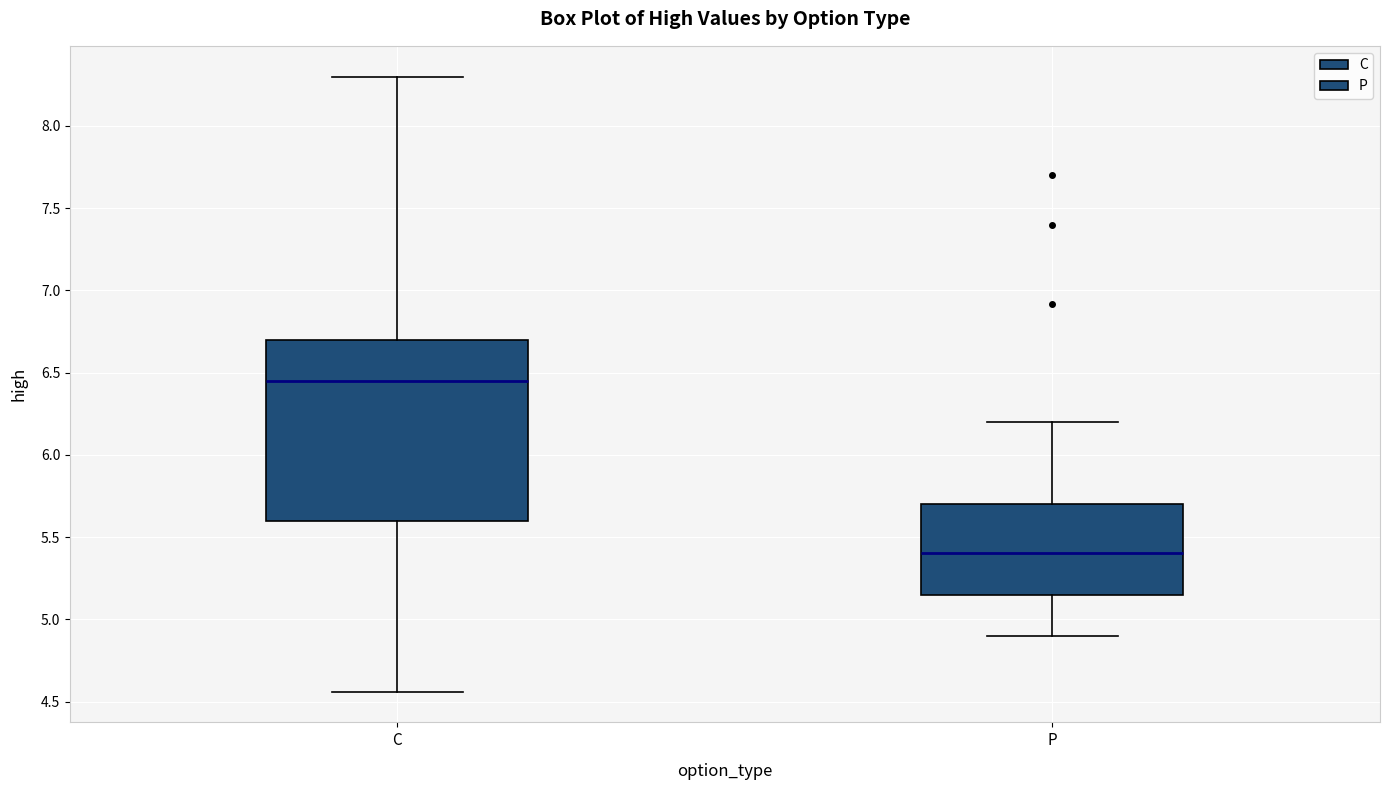

Which box's median line is the lowest?

P